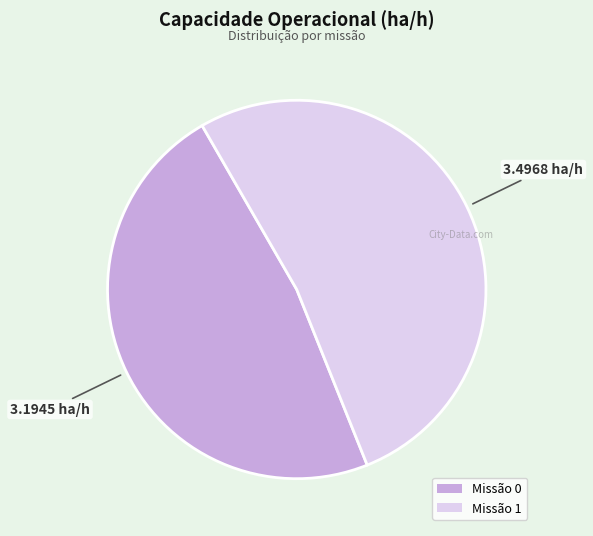

Approximately how many times larger is the value at Missão 0 compared to Missão 1?

0.9